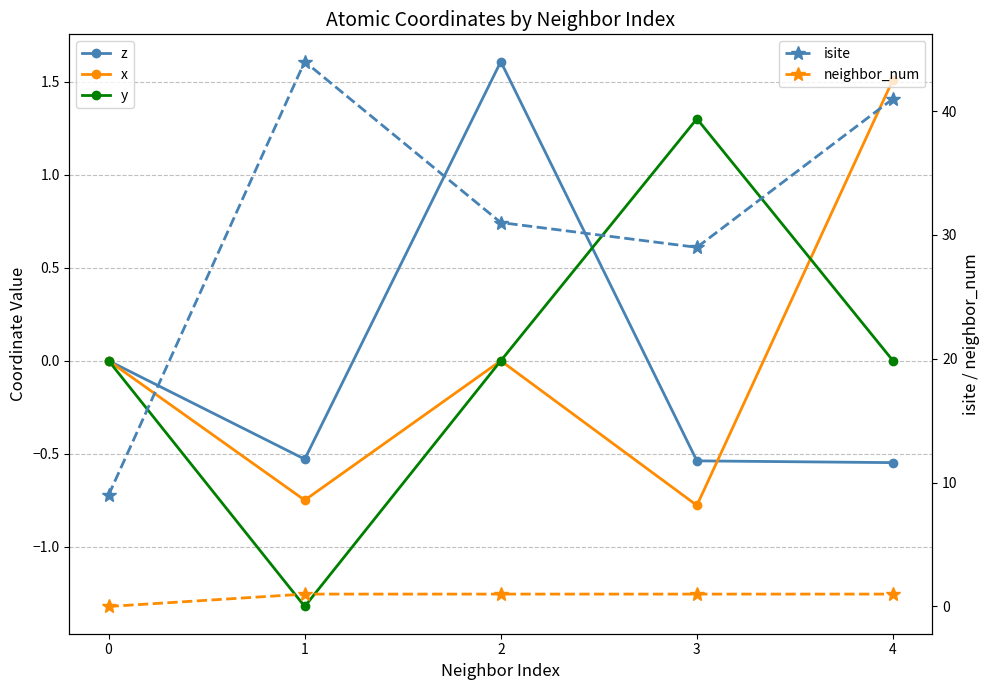

How many interior local peaks does the x series have?

1